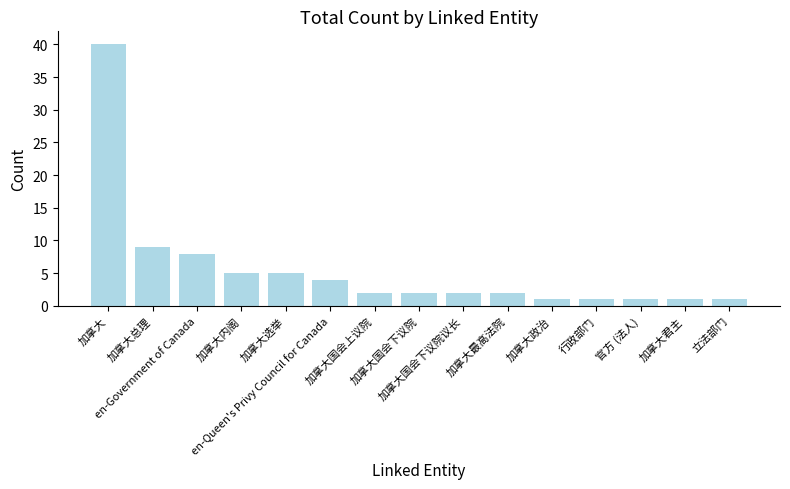

Where is the data nearest to the value 20?

加拿大总理